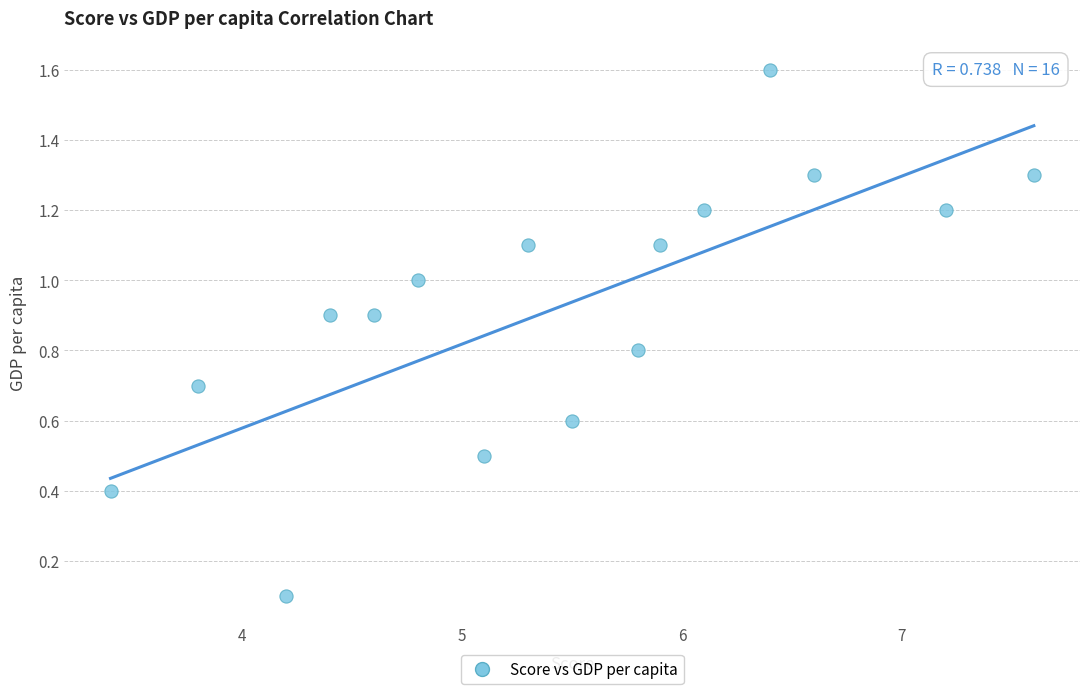

What is the range of X values (max minus min)?

4.2